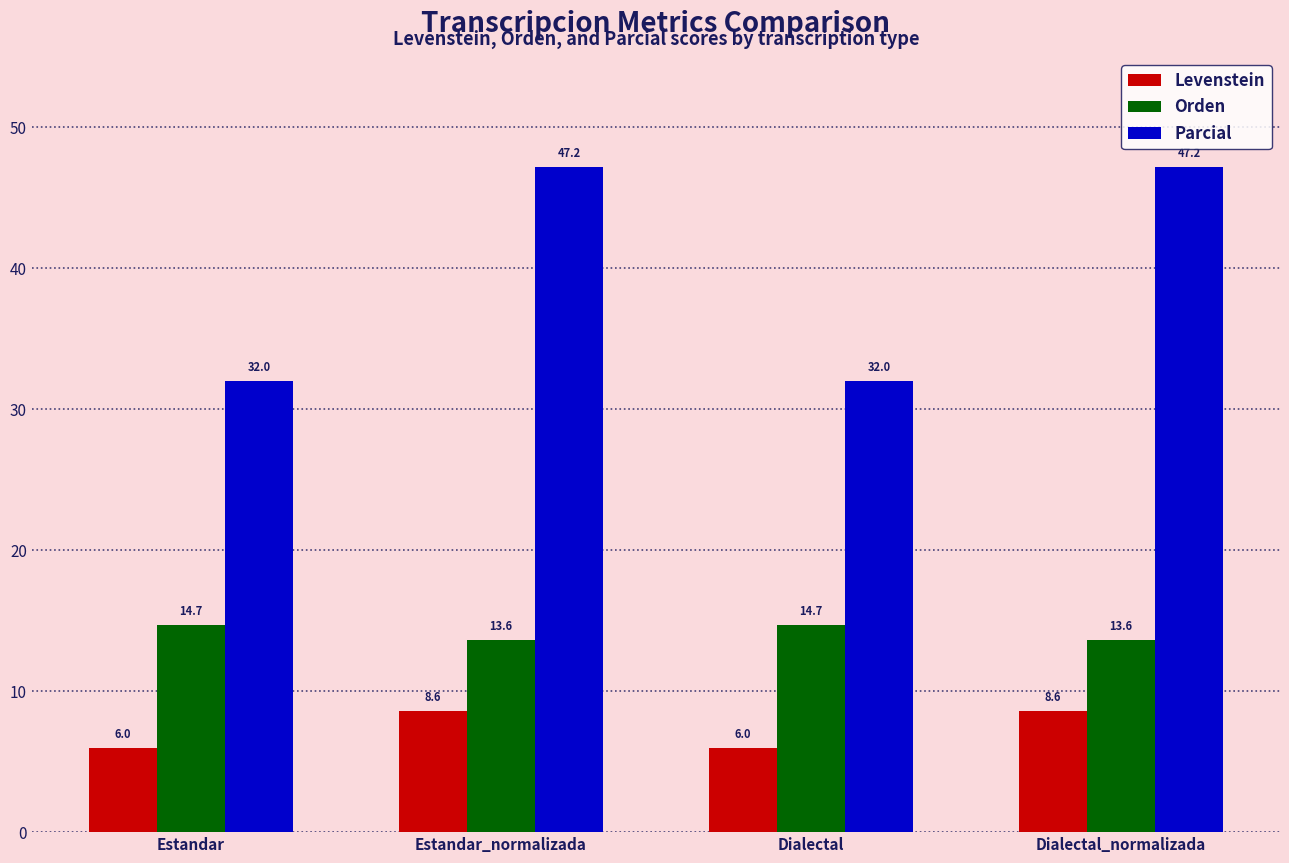

Where does the Levenstein series first go above 8?

Estandar_normalizada